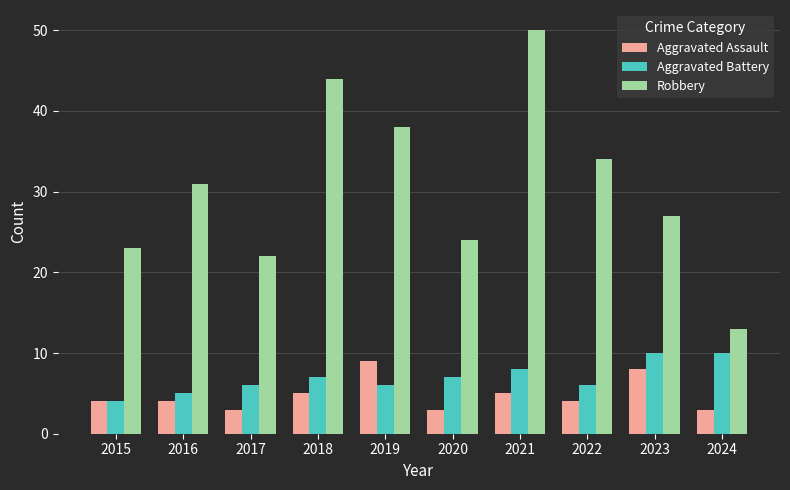

The value of Aggravated Assault at 2021 is 5. True or false?

True